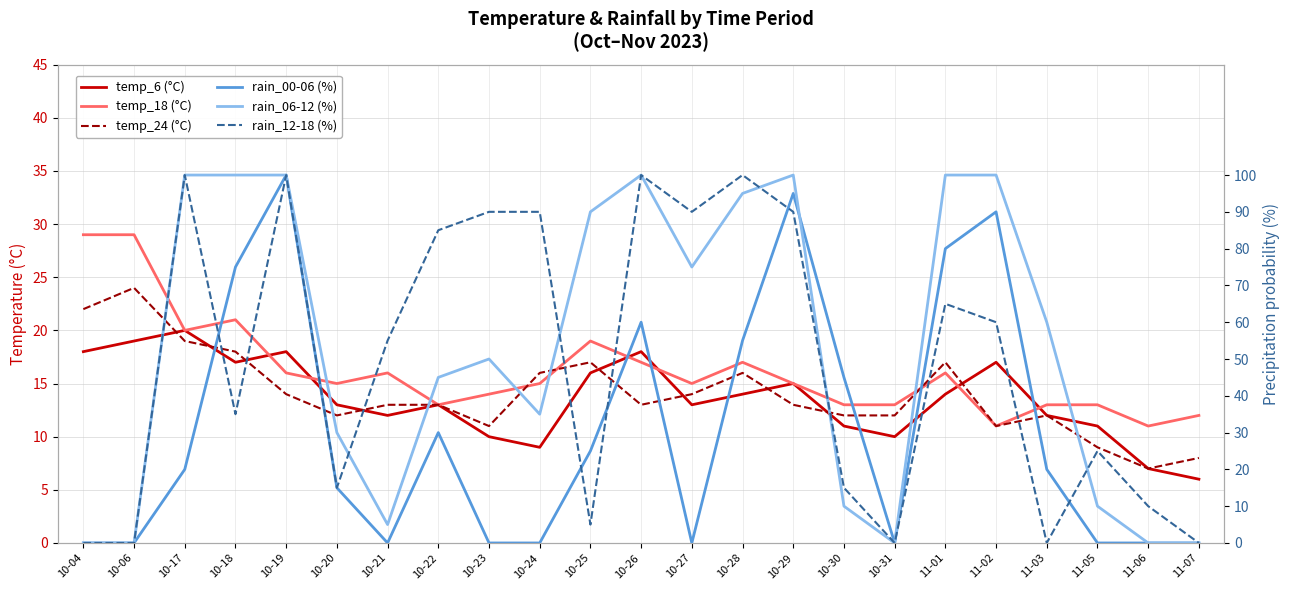

Between which two adjacent categories do rain_00-06 and temp_24 first intersect?

10-06 and 10-17